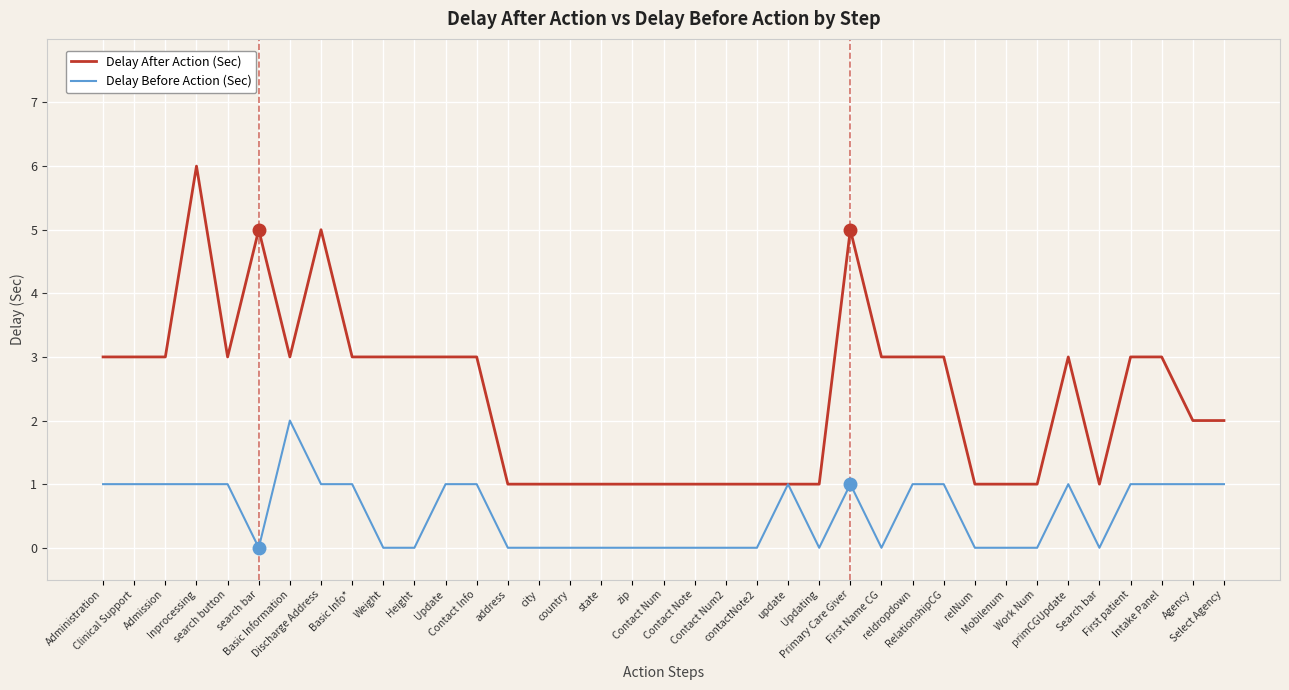

What is the maximum value shown in the chart?

6